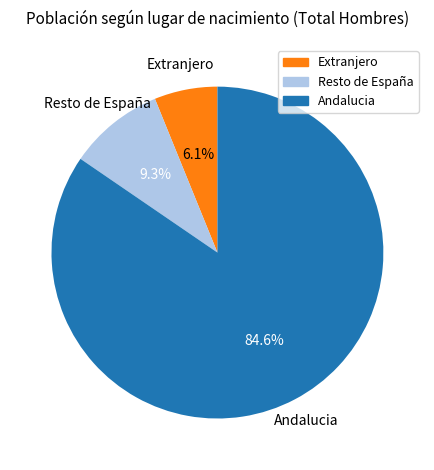

The Resto de España slice represents 1% of the pie. True or false?

False